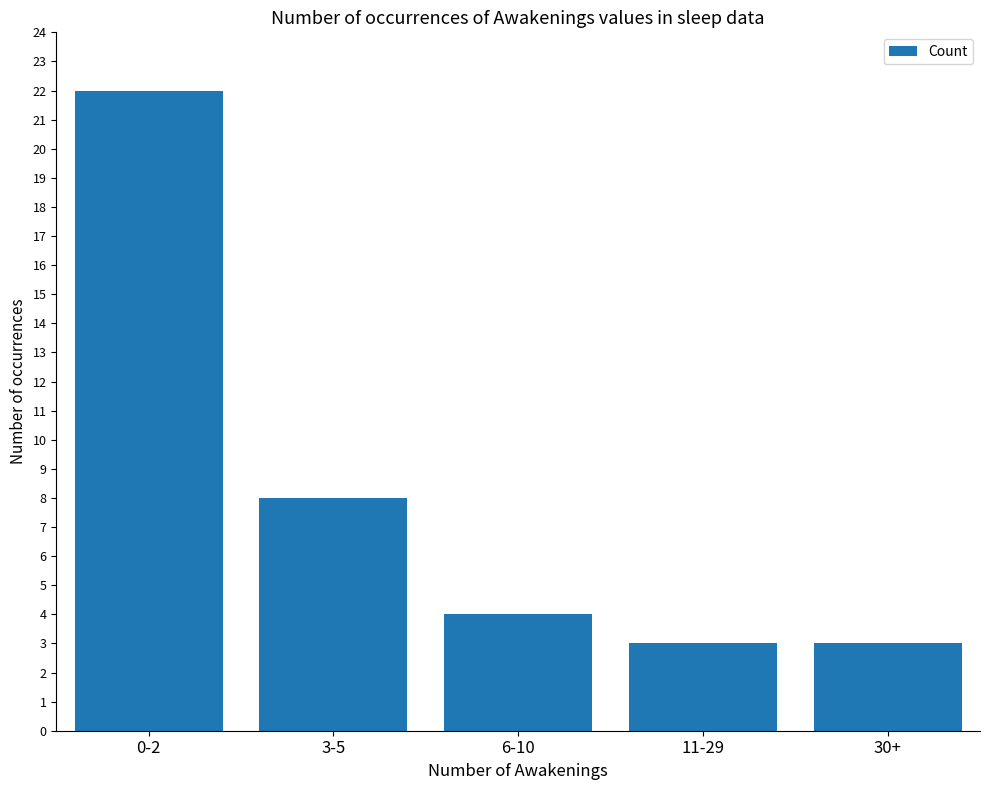

Reading left to right, what are all the values shown in this chart?

0-2=22	3-5=8	6-10=4	11-29=3	30+=3